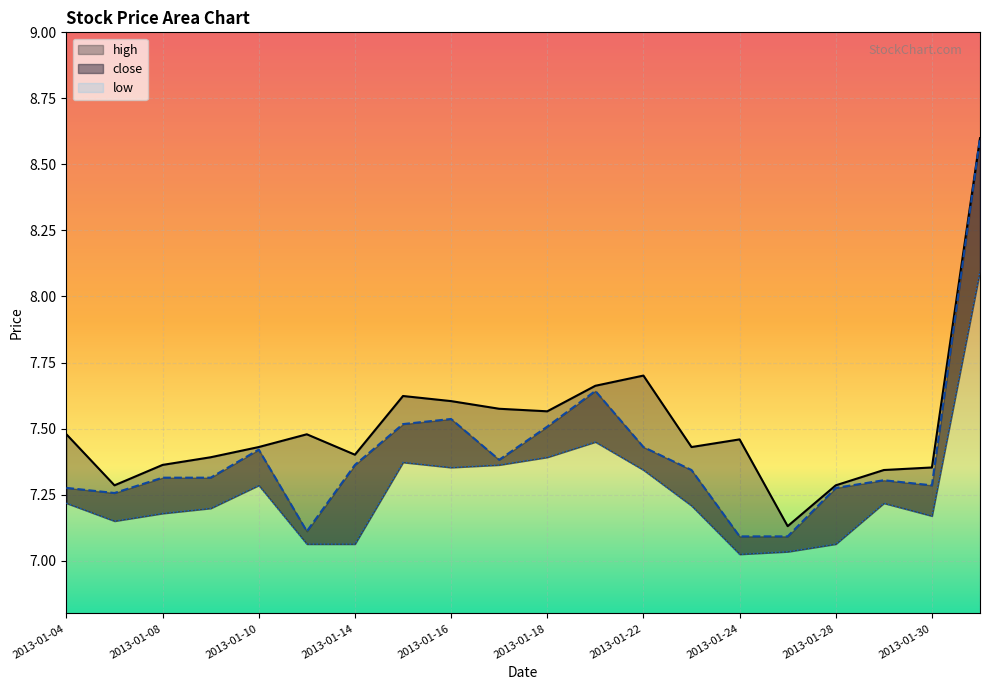

What is the value of the high point at the 9th from the left?

7.6